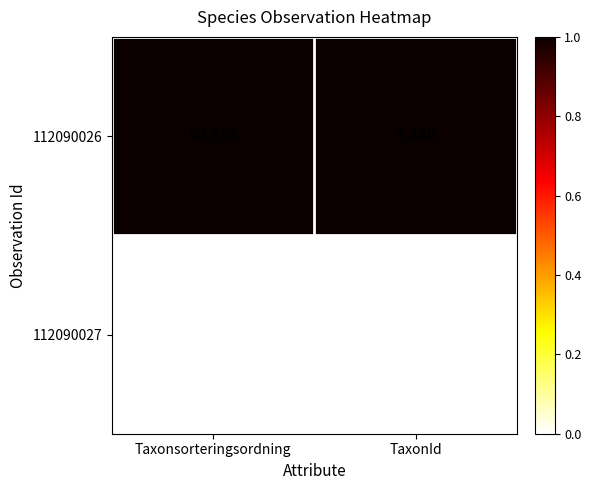

At Taxonsorteringsordning, list the series in order from largest to smallest.

112090026, 112090027